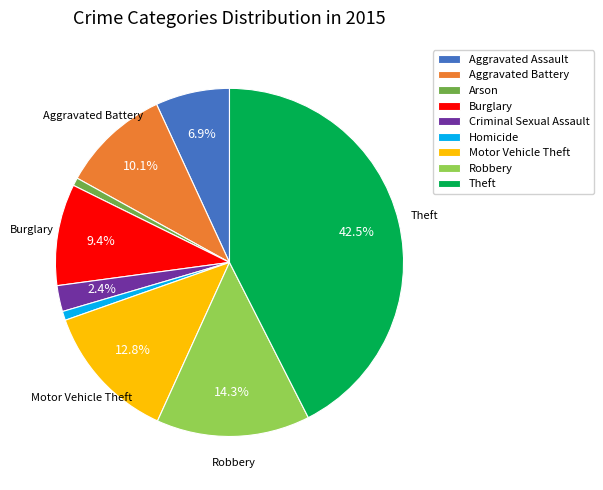

Count the number of slices in the pie.

9